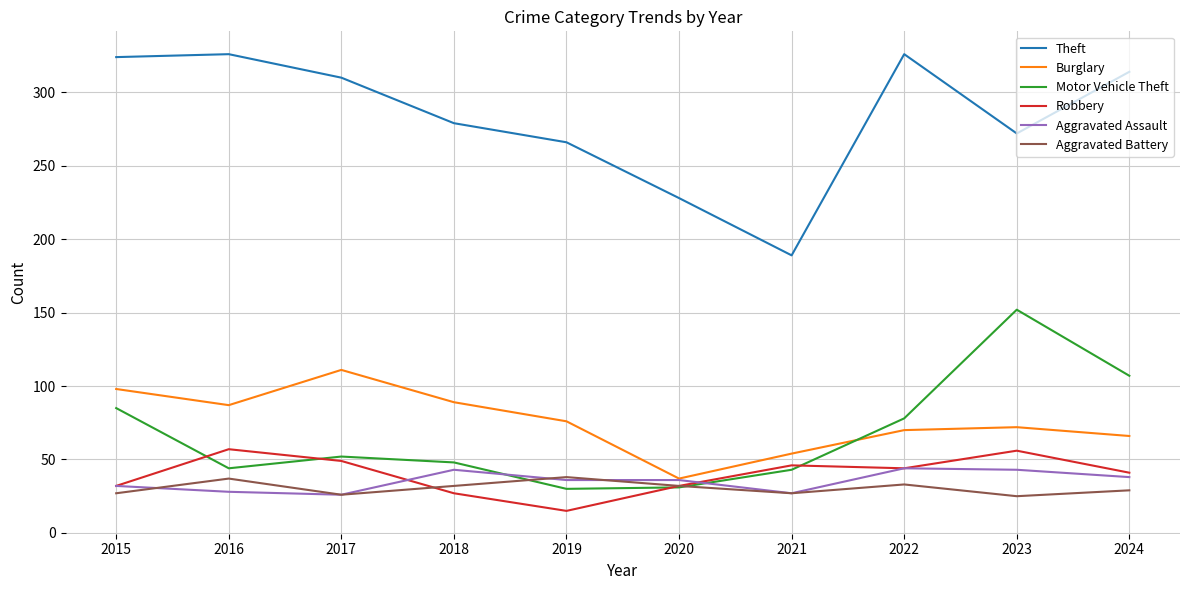

The value of Theft at 2018 is 279. True or false?

True